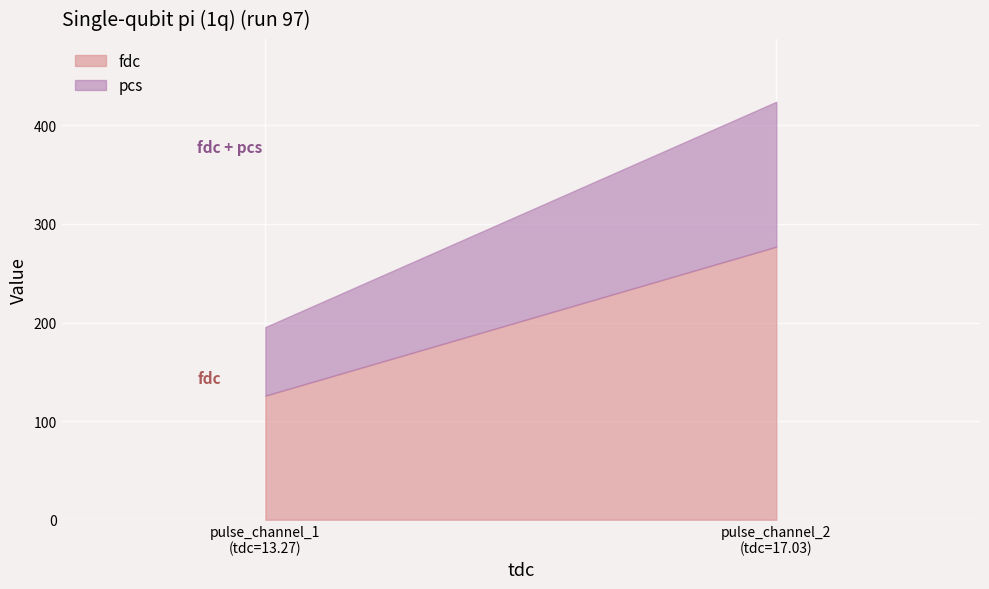

What is the value of the fdc point at the 1st from the left?

125.8